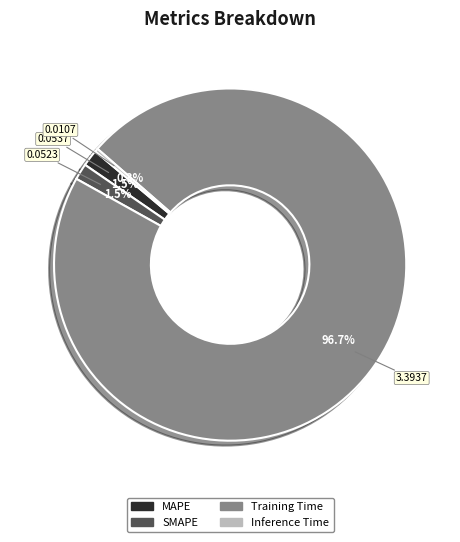

To the nearest percent, what is the difference between the largest and smallest slice percentages?

96%